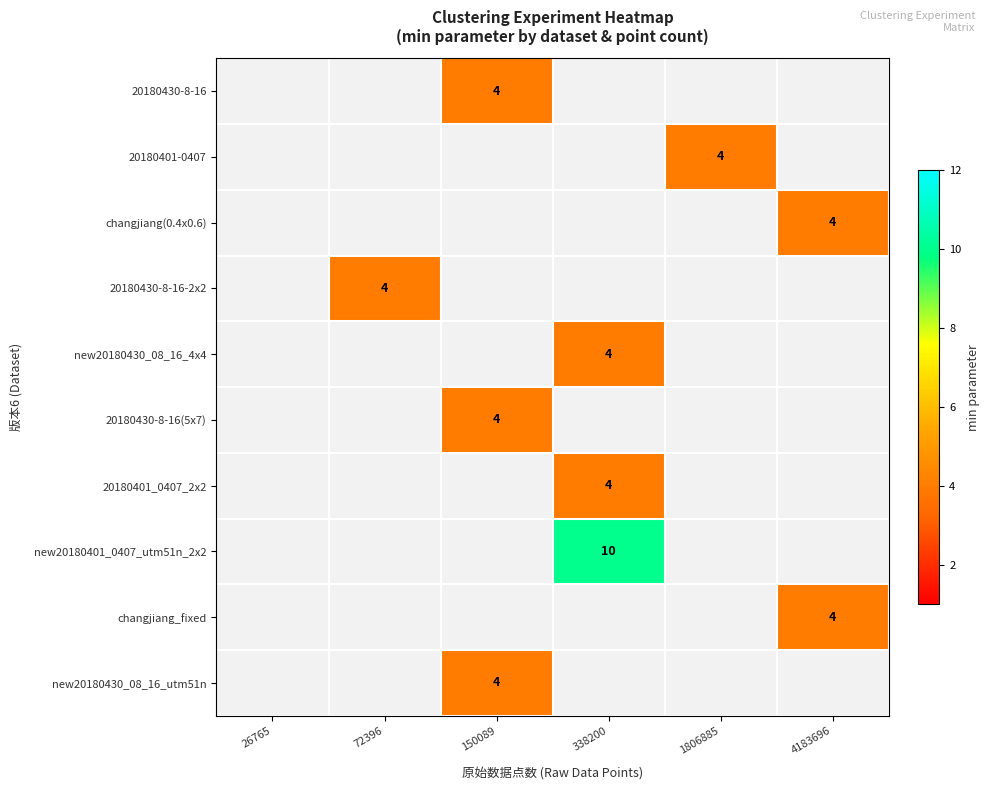

At which category does the chart reach its minimum across all series?

150089